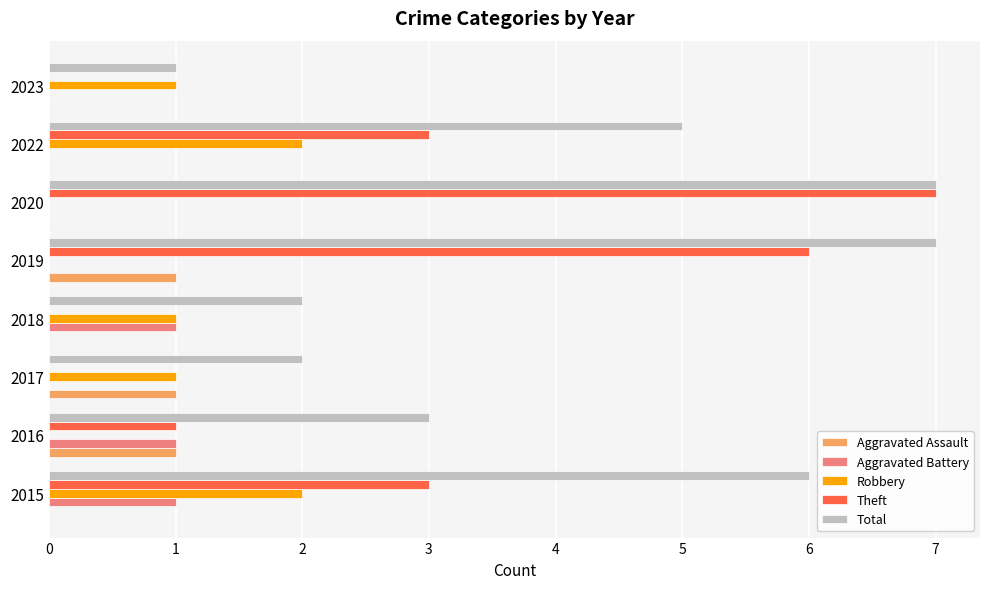

The value of Total at 2017 is 2. True or false?

True